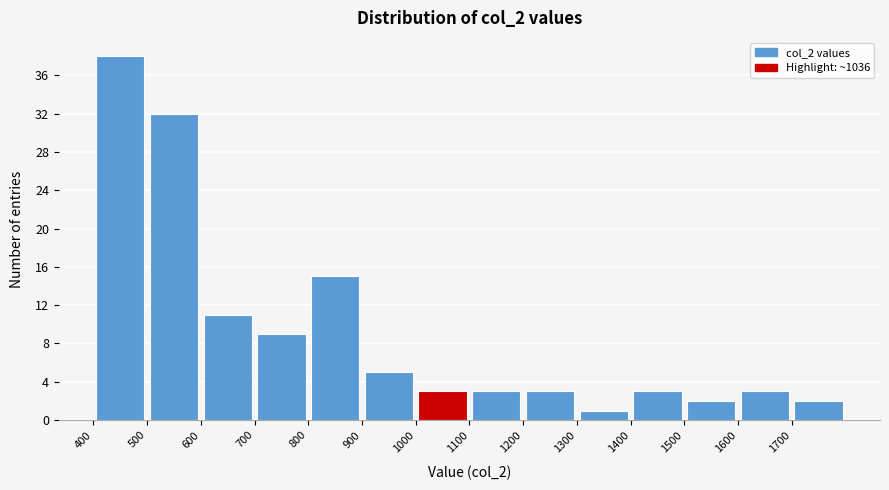

Reading left to right, transcribe this chart: for each bar, give the range it covers on the x-axis and its height. The values are not printed on the chart, so give them approximately, as read against the axis.

400 to 500: 38
500 to 600: 32
600 to 700: 11
700 to 800: 9
800 to 900: 15
900 to 1000: 5
1000 to 1100: 3
1100 to 1200: 3
1200 to 1300: 3
1300 to 1400: 1
1400 to 1500: 3
1500 to 1600: 2
1600 to 1700: 3
1700 to 1800: 2